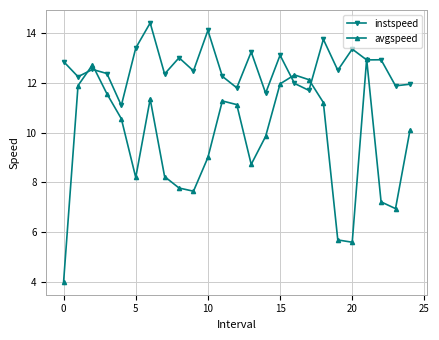

True or false: avgspeed has more than 1 interior local peaks.

True